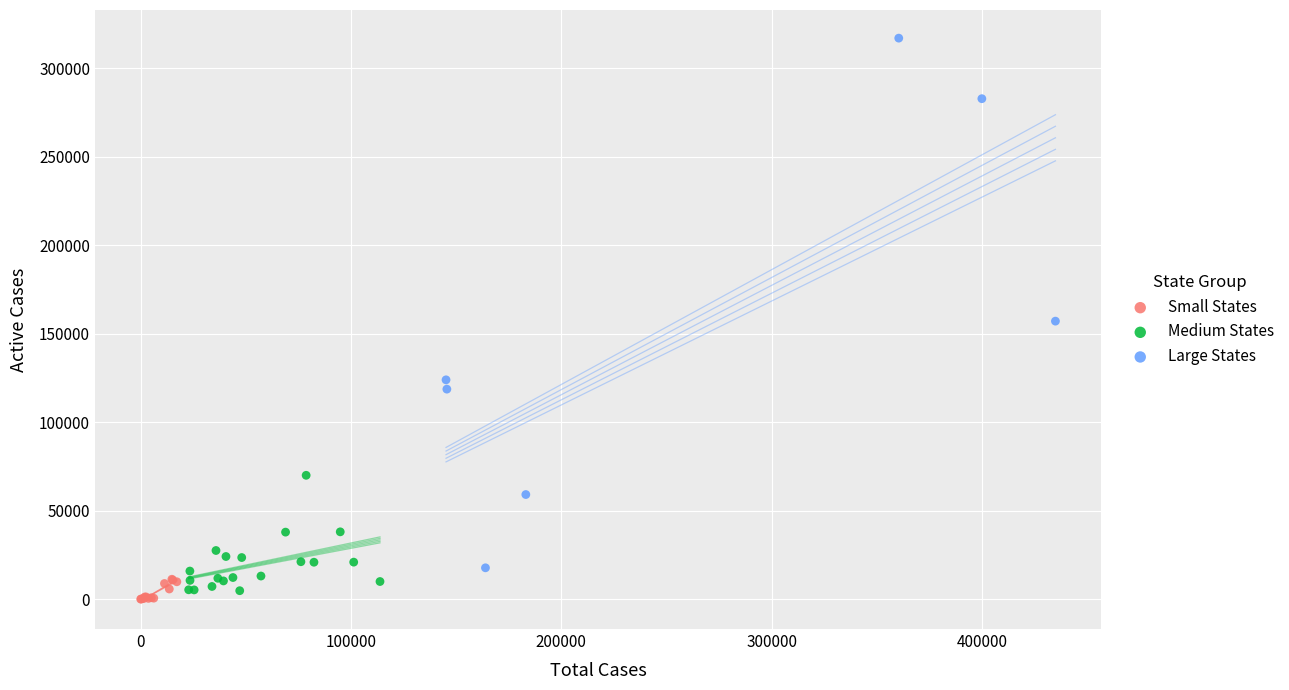

What are all the series names shown in the legend?

Small States, Medium States, Large States